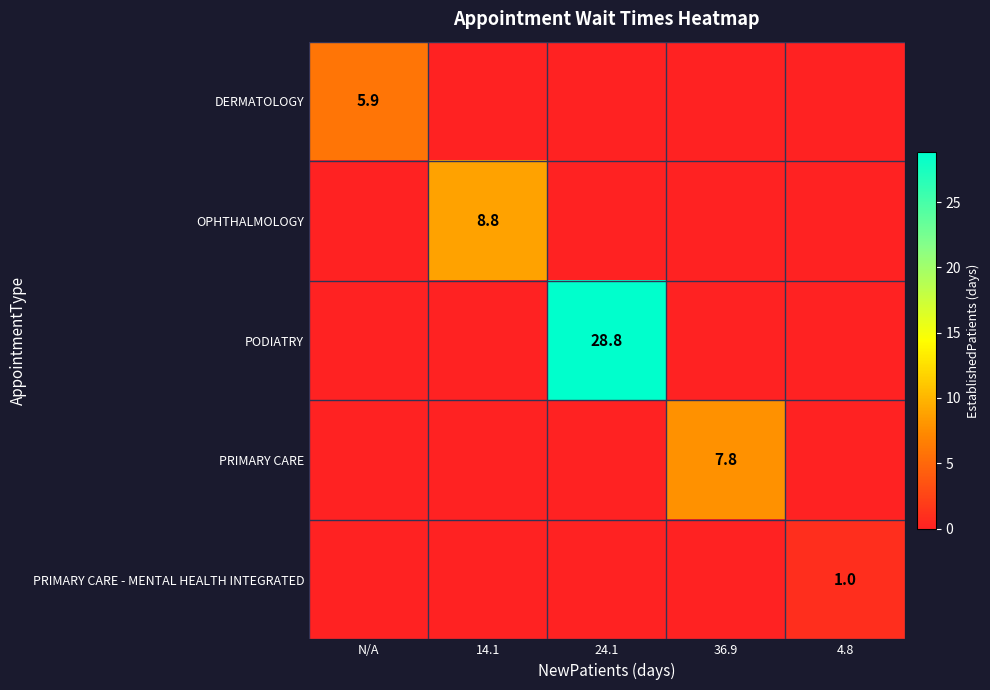

The OPHTHALMOLOGY series shows 14.2 at 14.1. True or false?

False